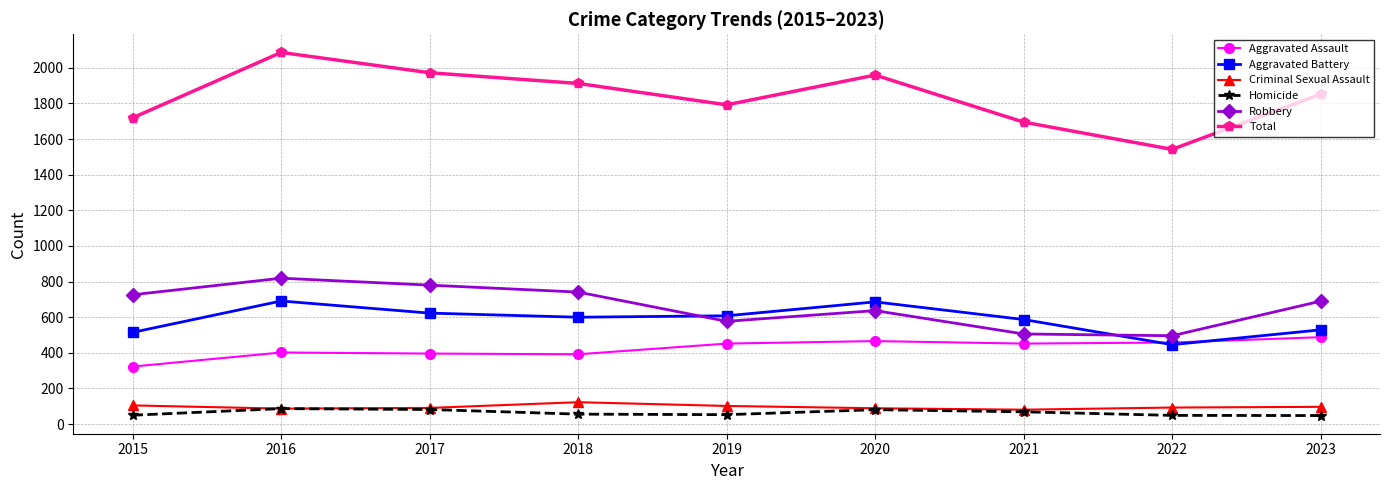

Which series has the largest total across all categories?

Total